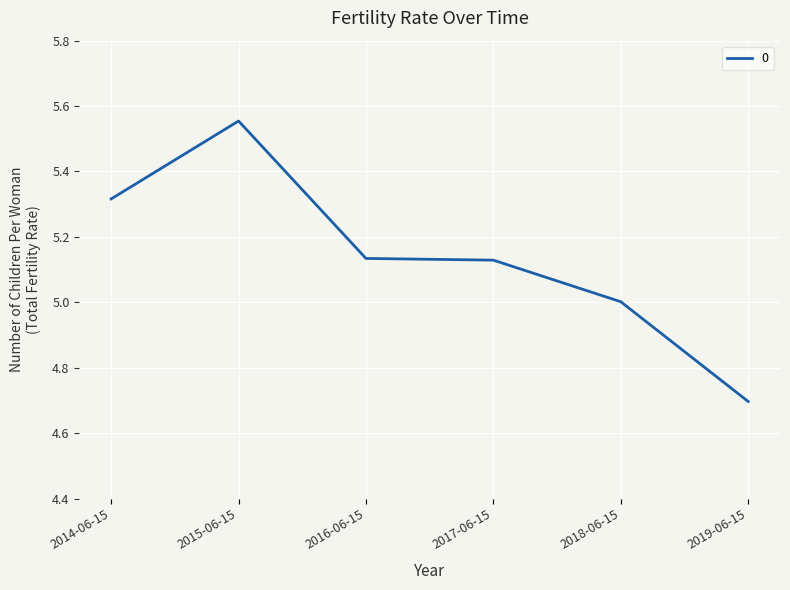

The chart shows a value of 8.0 at 2014-06-15. True or false?

False